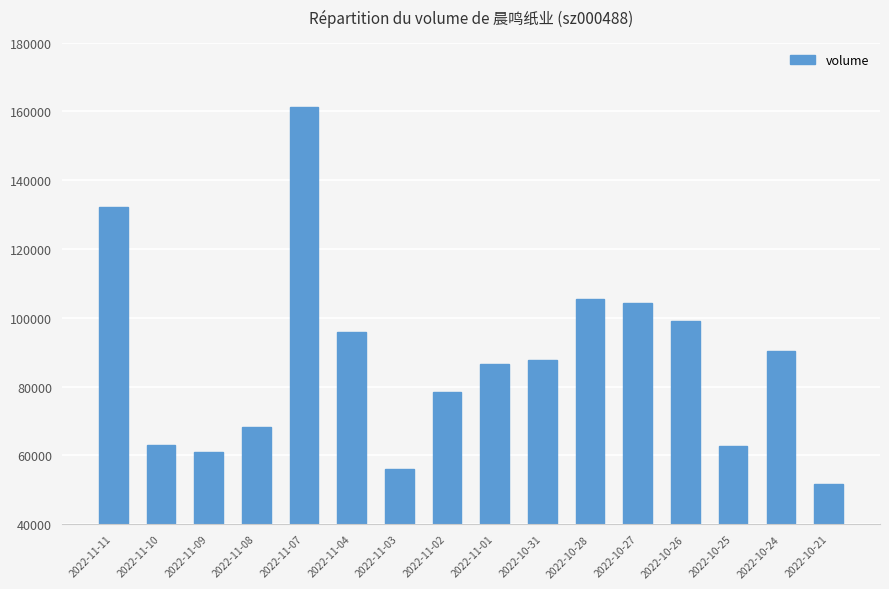

What is the difference between the maximum and minimum values?

109442